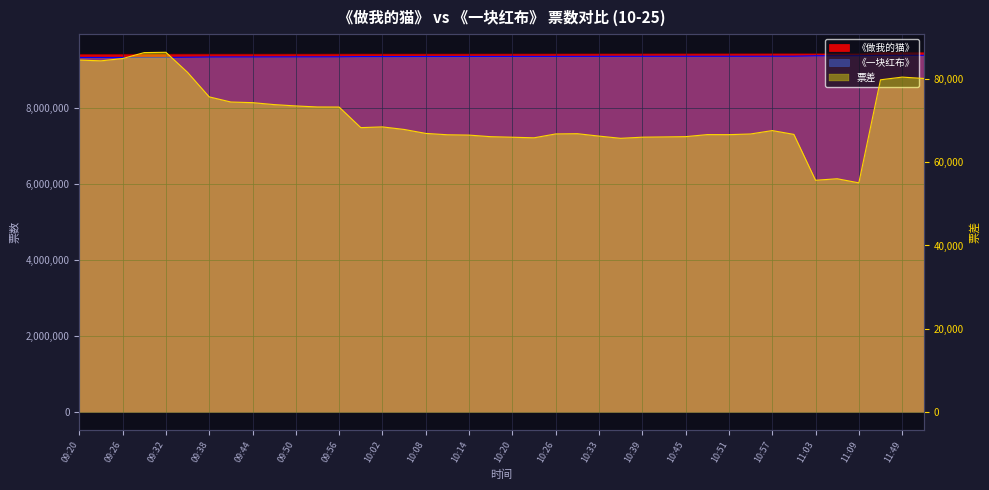

True or false: there are more than 2 points higher than both neighbors.

True